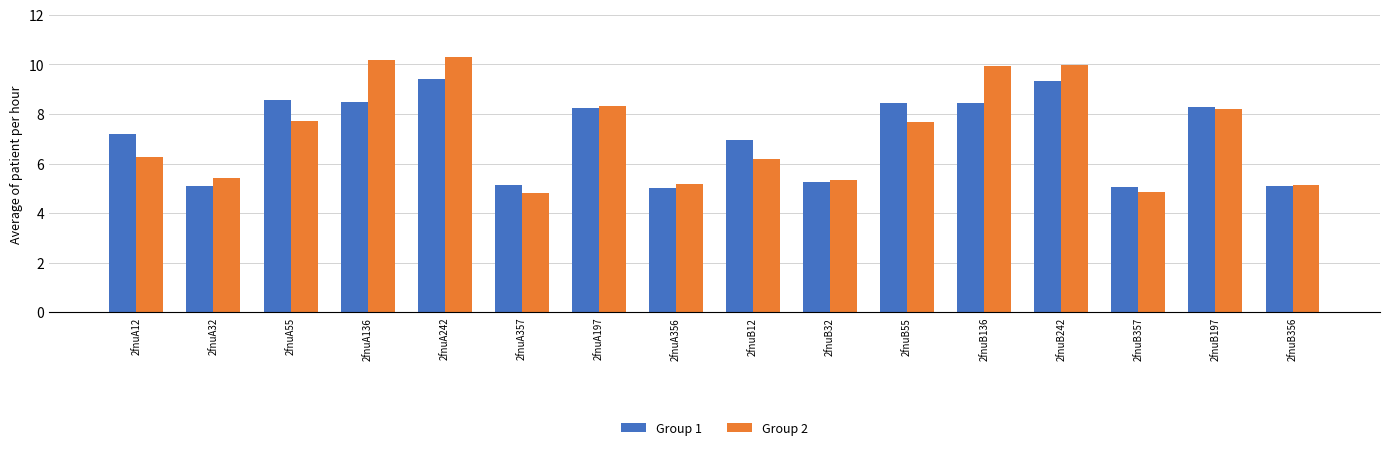

Between 2fnuA242 and 2fnuB55, which series saw the biggest shift?

Group 2